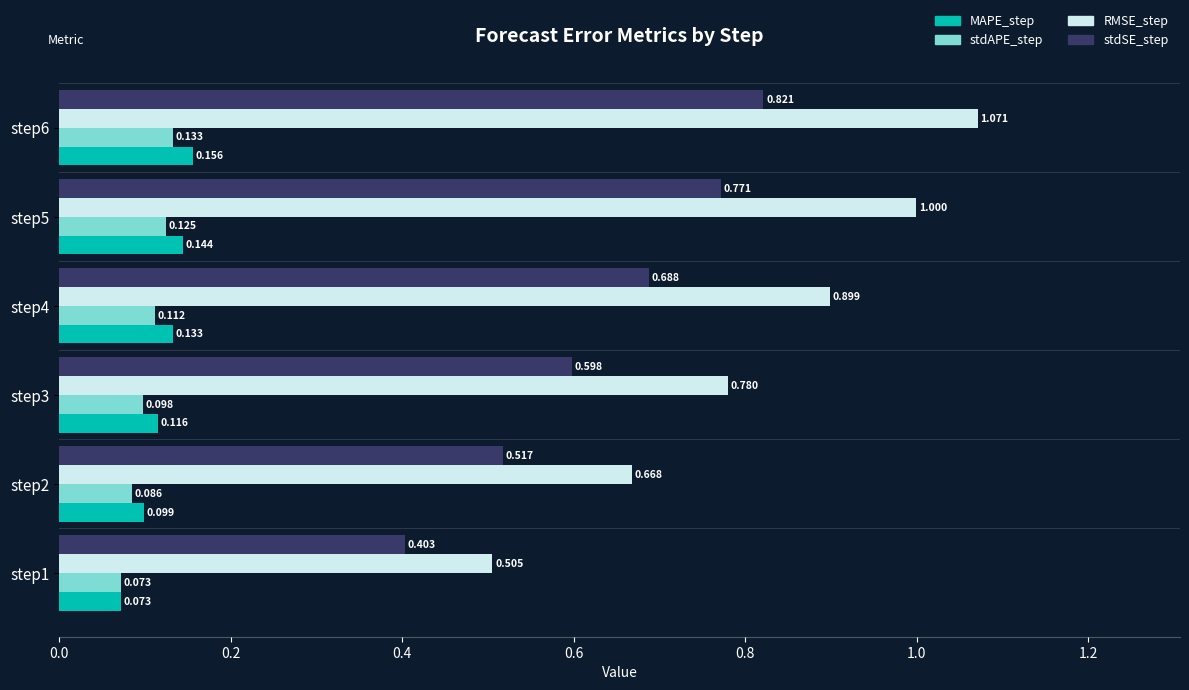

Which series has the largest total across all categories?

RMSE_step